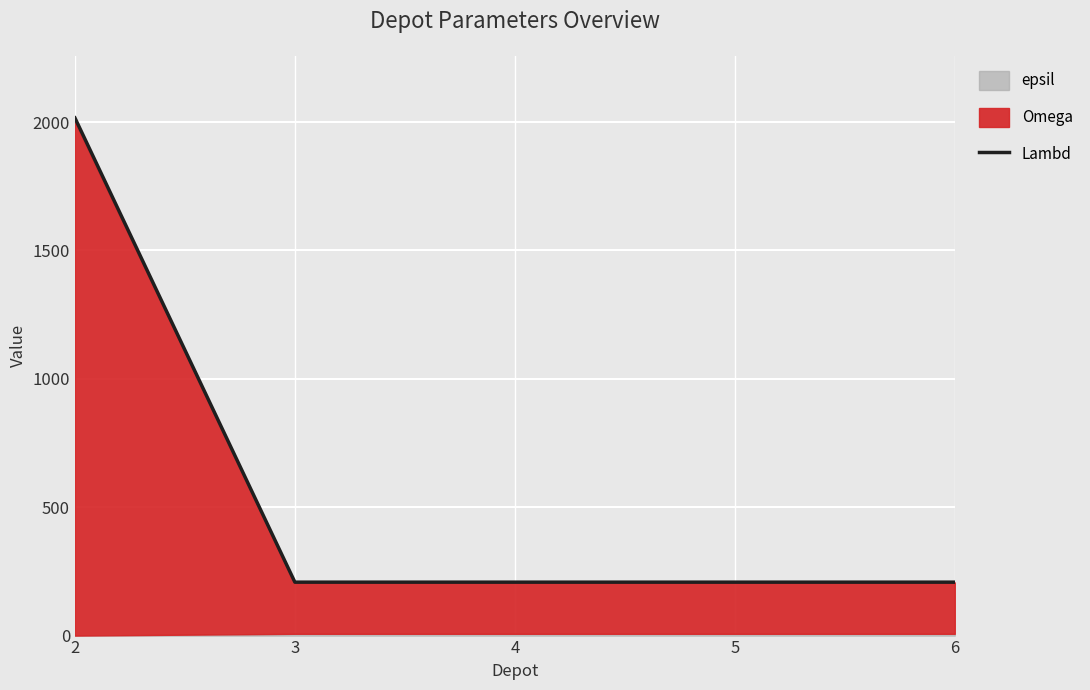

What is the ratio of the value at 3 to the value at 5?

1.0